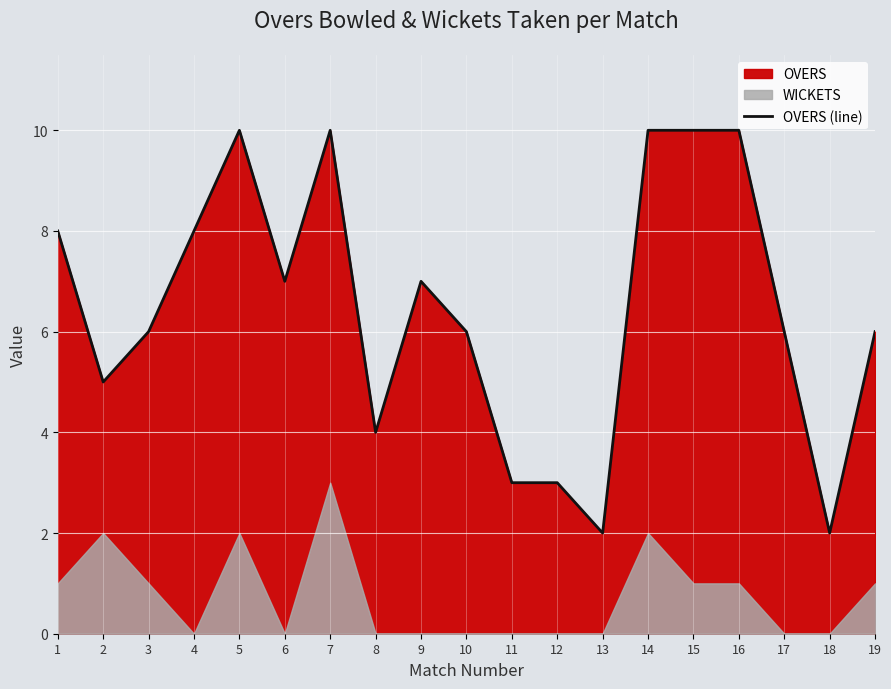

What is the value of the 10th point from the left?

6